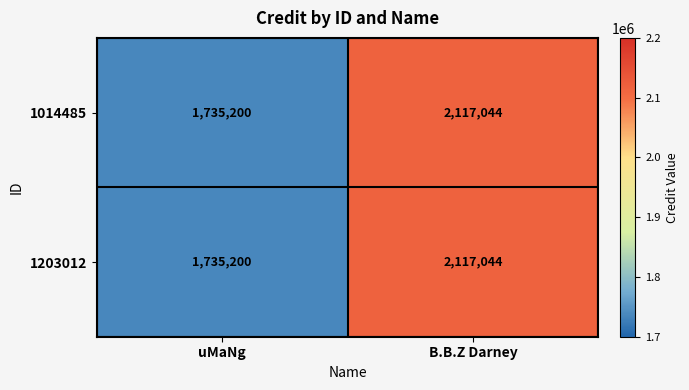

At which label is 1014485 closest to 1926122?

uMaNg